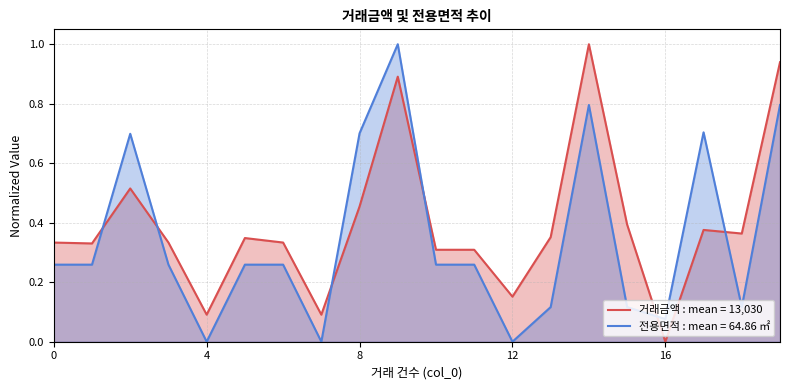

What is the label of the 6th point from the left?

5